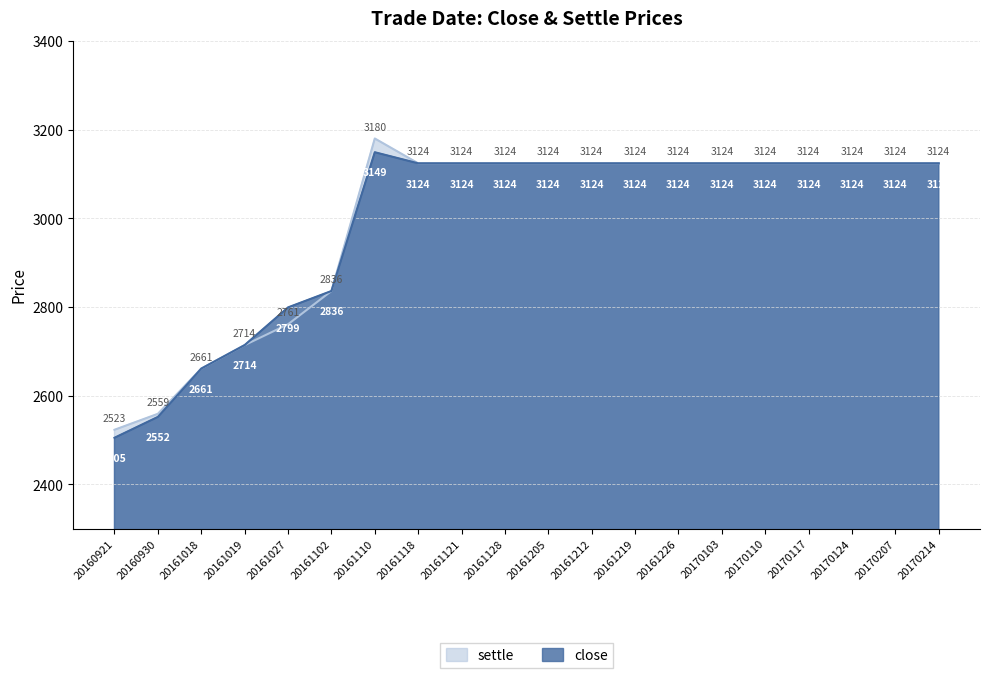

How many interior local peaks does the settle series have?

1